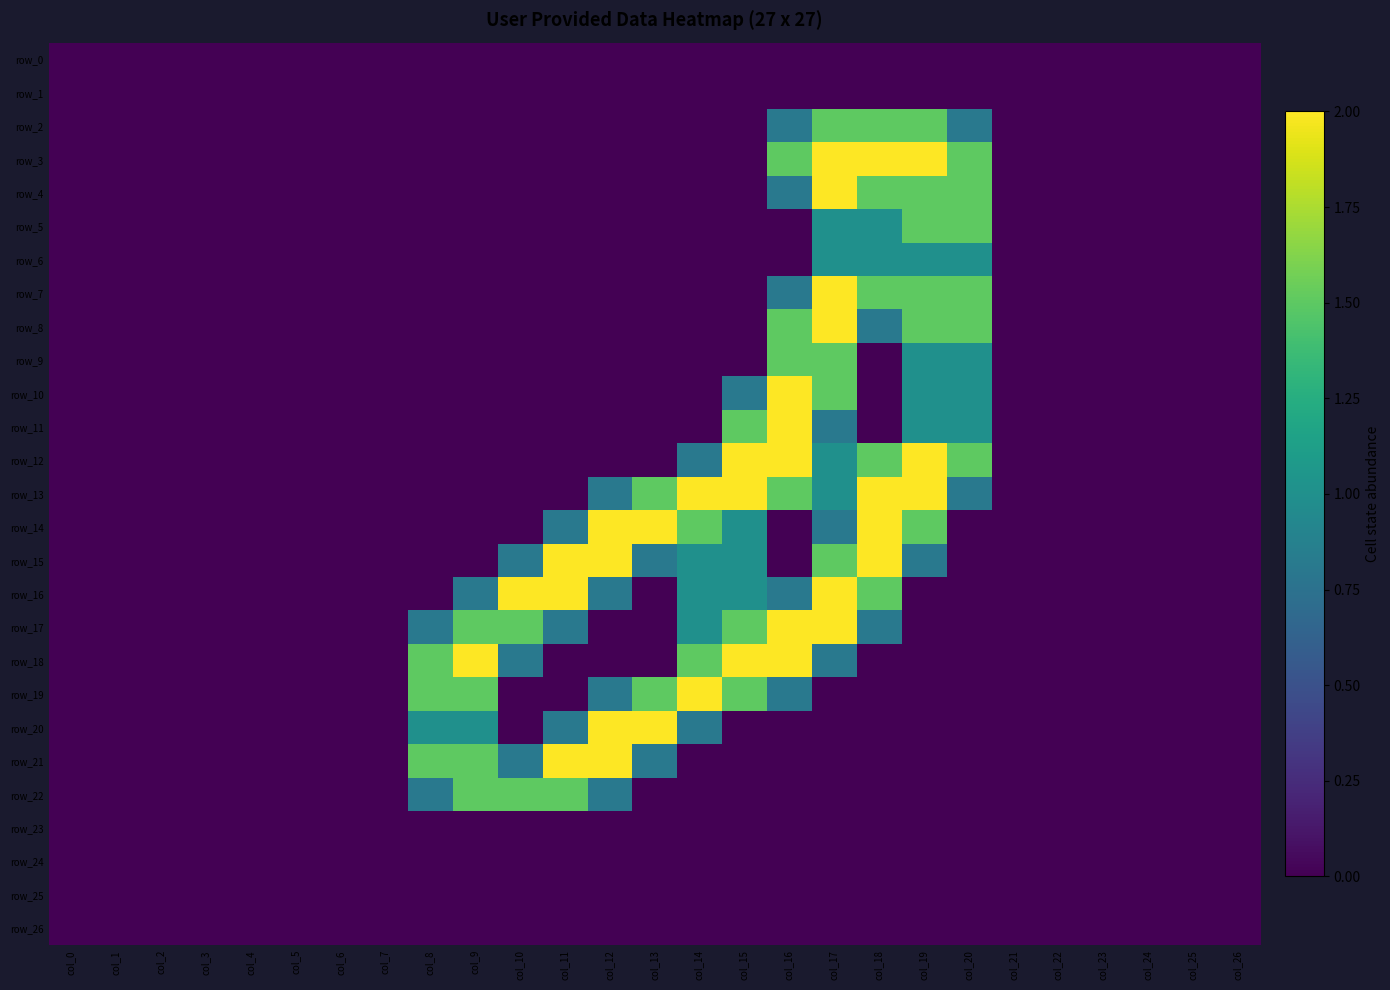

Reading left to right, transcribe all the data shown in this chart.

row_0: col_0=0.0	col_1=0.0	col_2=0.0	col_3=0.0	col_4=0.0	col_5=0.0	col_6=0.0	col_7=0.0	col_8=0.0	col_9=0.0	col_10=0.0	col_11=0.0	col_12=0.0	col_13=0.0	col_14=0.0	col_15=0.0	col_16=0.0	col_17=0.0	col_18=0.0	col_19=0.0	col_20=0.0	col_21=0.0	col_22=0.0	col_23=0.0	col_24=0.0	col_25=0.0	col_26=0.0
row_1: col_0=0.0	col_1=0.0	col_2=0.0	col_3=0.0	col_4=0.0	col_5=0.0	col_6=0.0	col_7=0.0	col_8=0.0	col_9=0.0	col_10=0.0	col_11=0.0	col_12=0.0	col_13=0.0	col_14=0.0	col_15=0.0	col_16=0.0	col_17=0.0	col_18=0.0	col_19=0.0	col_20=0.0	col_21=0.0	col_22=0.0	col_23=0.0	col_24=0.0	col_25=0.0	col_26=0.0
row_2: col_0=0.0	col_1=0.0	col_2=0.0	col_3=0.0	col_4=0.0	col_5=0.0	col_6=0.0	col_7=0.0	col_8=0.0	col_9=0.0	col_10=0.0	col_11=0.0	col_12=0.0	col_13=0.0	col_14=0.0	col_15=0.0	col_16=0.8	col_17=1.5	col_18=1.5	col_19=1.5	col_20=0.8	col_21=0.0	col_22=0.0	col_23=0.0	col_24=0.0	col_25=0.0	col_26=0.0
row_3: col_0=0.0	col_1=0.0	col_2=0.0	col_3=0.0	col_4=0.0	col_5=0.0	col_6=0.0	col_7=0.0	col_8=0.0	col_9=0.0	col_10=0.0	col_11=0.0	col_12=0.0	col_13=0.0	col_14=0.0	col_15=0.0	col_16=1.5	col_17=2.0	col_18=2.0	col_19=2.0	col_20=1.5	col_21=0.0	col_22=0.0	col_23=0.0	col_24=0.0	col_25=0.0	col_26=0.0
row_4: col_0=0.0	col_1=0.0	col_2=0.0	col_3=0.0	col_4=0.0	col_5=0.0	col_6=0.0	col_7=0.0	col_8=0.0	col_9=0.0	col_10=0.0	col_11=0.0	col_12=0.0	col_13=0.0	col_14=0.0	col_15=0.0	col_16=0.8	col_17=2.0	col_18=1.5	col_19=1.5	col_20=1.5	col_21=0.0	col_22=0.0	col_23=0.0	col_24=0.0	col_25=0.0	col_26=0.0
row_5: col_0=0.0	col_1=0.0	col_2=0.0	col_3=0.0	col_4=0.0	col_5=0.0	col_6=0.0	col_7=0.0	col_8=0.0	col_9=0.0	col_10=0.0	col_11=0.0	col_12=0.0	col_13=0.0	col_14=0.0	col_15=0.0	col_16=0.0	col_17=1.0	col_18=1.0	col_19=1.5	col_20=1.5	col_21=0.0	col_22=0.0	col_23=0.0	col_24=0.0	col_25=0.0	col_26=0.0
row_6: col_0=0.0	col_1=0.0	col_2=0.0	col_3=0.0	col_4=0.0	col_5=0.0	col_6=0.0	col_7=0.0	col_8=0.0	col_9=0.0	col_10=0.0	col_11=0.0	col_12=0.0	col_13=0.0	col_14=0.0	col_15=0.0	col_16=0.0	col_17=1.0	col_18=1.0	col_19=1.0	col_20=1.0	col_21=0.0	col_22=0.0	col_23=0.0	col_24=0.0	col_25=0.0	col_26=0.0
row_7: col_0=0.0	col_1=0.0	col_2=0.0	col_3=0.0	col_4=0.0	col_5=0.0	col_6=0.0	col_7=0.0	col_8=0.0	col_9=0.0	col_10=0.0	col_11=0.0	col_12=0.0	col_13=0.0	col_14=0.0	col_15=0.0	col_16=0.8	col_17=2.0	col_18=1.5	col_19=1.5	col_20=1.5	col_21=0.0	col_22=0.0	col_23=0.0	col_24=0.0	col_25=0.0	col_26=0.0
row_8: col_0=0.0	col_1=0.0	col_2=0.0	col_3=0.0	col_4=0.0	col_5=0.0	col_6=0.0	col_7=0.0	col_8=0.0	col_9=0.0	col_10=0.0	col_11=0.0	col_12=0.0	col_13=0.0	col_14=0.0	col_15=0.0	col_16=1.5	col_17=2.0	col_18=0.8	col_19=1.5	col_20=1.5	col_21=0.0	col_22=0.0	col_23=0.0	col_24=0.0	col_25=0.0	col_26=0.0
row_9: col_0=0.0	col_1=0.0	col_2=0.0	col_3=0.0	col_4=0.0	col_5=0.0	col_6=0.0	col_7=0.0	col_8=0.0	col_9=0.0	col_10=0.0	col_11=0.0	col_12=0.0	col_13=0.0	col_14=0.0	col_15=0.0	col_16=1.5	col_17=1.5	col_18=0.0	col_19=1.0	col_20=1.0	col_21=0.0	col_22=0.0	col_23=0.0	col_24=0.0	col_25=0.0	col_26=0.0
row_10: col_0=0.0	col_1=0.0	col_2=0.0	col_3=0.0	col_4=0.0	col_5=0.0	col_6=0.0	col_7=0.0	col_8=0.0	col_9=0.0	col_10=0.0	col_11=0.0	col_12=0.0	col_13=0.0	col_14=0.0	col_15=0.8	col_16=2.0	col_17=1.5	col_18=0.0	col_19=1.0	col_20=1.0	col_21=0.0	col_22=0.0	col_23=0.0	col_24=0.0	col_25=0.0	col_26=0.0
row_11: col_0=0.0	col_1=0.0	col_2=0.0	col_3=0.0	col_4=0.0	col_5=0.0	col_6=0.0	col_7=0.0	col_8=0.0	col_9=0.0	col_10=0.0	col_11=0.0	col_12=0.0	col_13=0.0	col_14=0.0	col_15=1.5	col_16=2.0	col_17=0.8	col_18=0.0	col_19=1.0	col_20=1.0	col_21=0.0	col_22=0.0	col_23=0.0	col_24=0.0	col_25=0.0	col_26=0.0
row_12: col_0=0.0	col_1=0.0	col_2=0.0	col_3=0.0	col_4=0.0	col_5=0.0	col_6=0.0	col_7=0.0	col_8=0.0	col_9=0.0	col_10=0.0	col_11=0.0	col_12=0.0	col_13=0.0	col_14=0.8	col_15=2.0	col_16=2.0	col_17=1.0	col_18=1.5	col_19=2.0	col_20=1.5	col_21=0.0	col_22=0.0	col_23=0.0	col_24=0.0	col_25=0.0	col_26=0.0
row_13: col_0=0.0	col_1=0.0	col_2=0.0	col_3=0.0	col_4=0.0	col_5=0.0	col_6=0.0	col_7=0.0	col_8=0.0	col_9=0.0	col_10=0.0	col_11=0.0	col_12=0.8	col_13=1.5	col_14=2.0	col_15=2.0	col_16=1.5	col_17=1.0	col_18=2.0	col_19=2.0	col_20=0.8	col_21=0.0	col_22=0.0	col_23=0.0	col_24=0.0	col_25=0.0	col_26=0.0
row_14: col_0=0.0	col_1=0.0	col_2=0.0	col_3=0.0	col_4=0.0	col_5=0.0	col_6=0.0	col_7=0.0	col_8=0.0	col_9=0.0	col_10=0.0	col_11=0.8	col_12=2.0	col_13=2.0	col_14=1.5	col_15=1.0	col_16=0.0	col_17=0.8	col_18=2.0	col_19=1.5	col_20=0.0	col_21=0.0	col_22=0.0	col_23=0.0	col_24=0.0	col_25=0.0	col_26=0.0
row_15: col_0=0.0	col_1=0.0	col_2=0.0	col_3=0.0	col_4=0.0	col_5=0.0	col_6=0.0	col_7=0.0	col_8=0.0	col_9=0.0	col_10=0.8	col_11=2.0	col_12=2.0	col_13=0.8	col_14=1.0	col_15=1.0	col_16=0.0	col_17=1.5	col_18=2.0	col_19=0.8	col_20=0.0	col_21=0.0	col_22=0.0	col_23=0.0	col_24=0.0	col_25=0.0	col_26=0.0
row_16: col_0=0.0	col_1=0.0	col_2=0.0	col_3=0.0	col_4=0.0	col_5=0.0	col_6=0.0	col_7=0.0	col_8=0.0	col_9=0.8	col_10=2.0	col_11=2.0	col_12=0.8	col_13=0.0	col_14=1.0	col_15=1.0	col_16=0.8	col_17=2.0	col_18=1.5	col_19=0.0	col_20=0.0	col_21=0.0	col_22=0.0	col_23=0.0	col_24=0.0	col_25=0.0	col_26=0.0
row_17: col_0=0.0	col_1=0.0	col_2=0.0	col_3=0.0	col_4=0.0	col_5=0.0	col_6=0.0	col_7=0.0	col_8=0.8	col_9=1.5	col_10=1.5	col_11=0.8	col_12=0.0	col_13=0.0	col_14=1.0	col_15=1.5	col_16=2.0	col_17=2.0	col_18=0.8	col_19=0.0	col_20=0.0	col_21=0.0	col_22=0.0	col_23=0.0	col_24=0.0	col_25=0.0	col_26=0.0
row_18: col_0=0.0	col_1=0.0	col_2=0.0	col_3=0.0	col_4=0.0	col_5=0.0	col_6=0.0	col_7=0.0	col_8=1.5	col_9=2.0	col_10=0.8	col_11=0.0	col_12=0.0	col_13=0.0	col_14=1.5	col_15=2.0	col_16=2.0	col_17=0.8	col_18=0.0	col_19=0.0	col_20=0.0	col_21=0.0	col_22=0.0	col_23=0.0	col_24=0.0	col_25=0.0	col_26=0.0
row_19: col_0=0.0	col_1=0.0	col_2=0.0	col_3=0.0	col_4=0.0	col_5=0.0	col_6=0.0	col_7=0.0	col_8=1.5	col_9=1.5	col_10=0.0	col_11=0.0	col_12=0.8	col_13=1.5	col_14=2.0	col_15=1.5	col_16=0.8	col_17=0.0	col_18=0.0	col_19=0.0	col_20=0.0	col_21=0.0	col_22=0.0	col_23=0.0	col_24=0.0	col_25=0.0	col_26=0.0
row_20: col_0=0.0	col_1=0.0	col_2=0.0	col_3=0.0	col_4=0.0	col_5=0.0	col_6=0.0	col_7=0.0	col_8=1.0	col_9=1.0	col_10=0.0	col_11=0.8	col_12=2.0	col_13=2.0	col_14=0.8	col_15=0.0	col_16=0.0	col_17=0.0	col_18=0.0	col_19=0.0	col_20=0.0	col_21=0.0	col_22=0.0	col_23=0.0	col_24=0.0	col_25=0.0	col_26=0.0
row_21: col_0=0.0	col_1=0.0	col_2=0.0	col_3=0.0	col_4=0.0	col_5=0.0	col_6=0.0	col_7=0.0	col_8=1.5	col_9=1.5	col_10=0.8	col_11=2.0	col_12=2.0	col_13=0.8	col_14=0.0	col_15=0.0	col_16=0.0	col_17=0.0	col_18=0.0	col_19=0.0	col_20=0.0	col_21=0.0	col_22=0.0	col_23=0.0	col_24=0.0	col_25=0.0	col_26=0.0
row_22: col_0=0.0	col_1=0.0	col_2=0.0	col_3=0.0	col_4=0.0	col_5=0.0	col_6=0.0	col_7=0.0	col_8=0.8	col_9=1.5	col_10=1.5	col_11=1.5	col_12=0.8	col_13=0.0	col_14=0.0	col_15=0.0	col_16=0.0	col_17=0.0	col_18=0.0	col_19=0.0	col_20=0.0	col_21=0.0	col_22=0.0	col_23=0.0	col_24=0.0	col_25=0.0	col_26=0.0
row_23: col_0=0.0	col_1=0.0	col_2=0.0	col_3=0.0	col_4=0.0	col_5=0.0	col_6=0.0	col_7=0.0	col_8=0.0	col_9=0.0	col_10=0.0	col_11=0.0	col_12=0.0	col_13=0.0	col_14=0.0	col_15=0.0	col_16=0.0	col_17=0.0	col_18=0.0	col_19=0.0	col_20=0.0	col_21=0.0	col_22=0.0	col_23=0.0	col_24=0.0	col_25=0.0	col_26=0.0
row_24: col_0=0.0	col_1=0.0	col_2=0.0	col_3=0.0	col_4=0.0	col_5=0.0	col_6=0.0	col_7=0.0	col_8=0.0	col_9=0.0	col_10=0.0	col_11=0.0	col_12=0.0	col_13=0.0	col_14=0.0	col_15=0.0	col_16=0.0	col_17=0.0	col_18=0.0	col_19=0.0	col_20=0.0	col_21=0.0	col_22=0.0	col_23=0.0	col_24=0.0	col_25=0.0	col_26=0.0
row_25: col_0=0.0	col_1=0.0	col_2=0.0	col_3=0.0	col_4=0.0	col_5=0.0	col_6=0.0	col_7=0.0	col_8=0.0	col_9=0.0	col_10=0.0	col_11=0.0	col_12=0.0	col_13=0.0	col_14=0.0	col_15=0.0	col_16=0.0	col_17=0.0	col_18=0.0	col_19=0.0	col_20=0.0	col_21=0.0	col_22=0.0	col_23=0.0	col_24=0.0	col_25=0.0	col_26=0.0
row_26: col_0=0.0	col_1=0.0	col_2=0.0	col_3=0.0	col_4=0.0	col_5=0.0	col_6=0.0	col_7=0.0	col_8=0.0	col_9=0.0	col_10=0.0	col_11=0.0	col_12=0.0	col_13=0.0	col_14=0.0	col_15=0.0	col_16=0.0	col_17=0.0	col_18=0.0	col_19=0.0	col_20=0.0	col_21=0.0	col_22=0.0	col_23=0.0	col_24=0.0	col_25=0.0	col_26=0.0